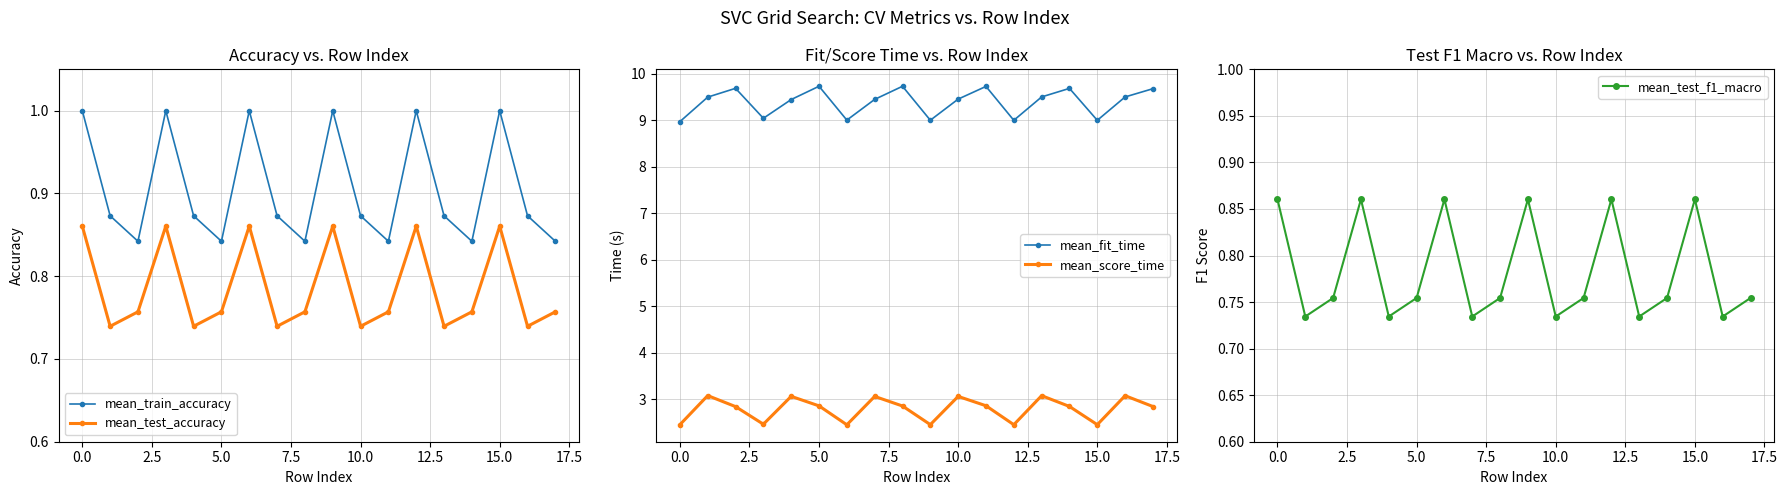

What are all the series names shown in the legend?

mean_train_accuracy, mean_test_accuracy, mean_fit_time, mean_score_time, mean_test_f1_macro